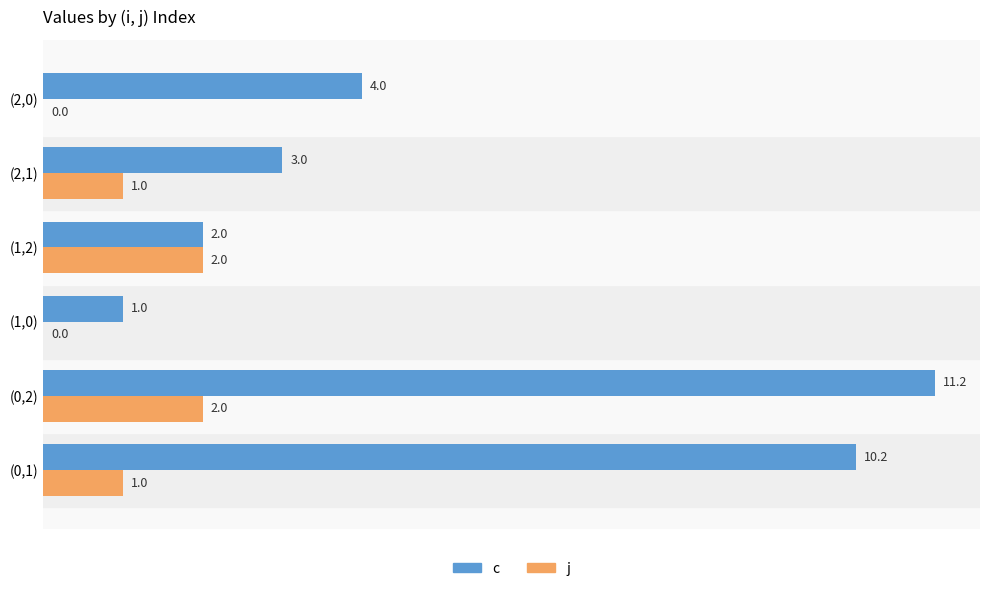

How many data points does each series have?

6